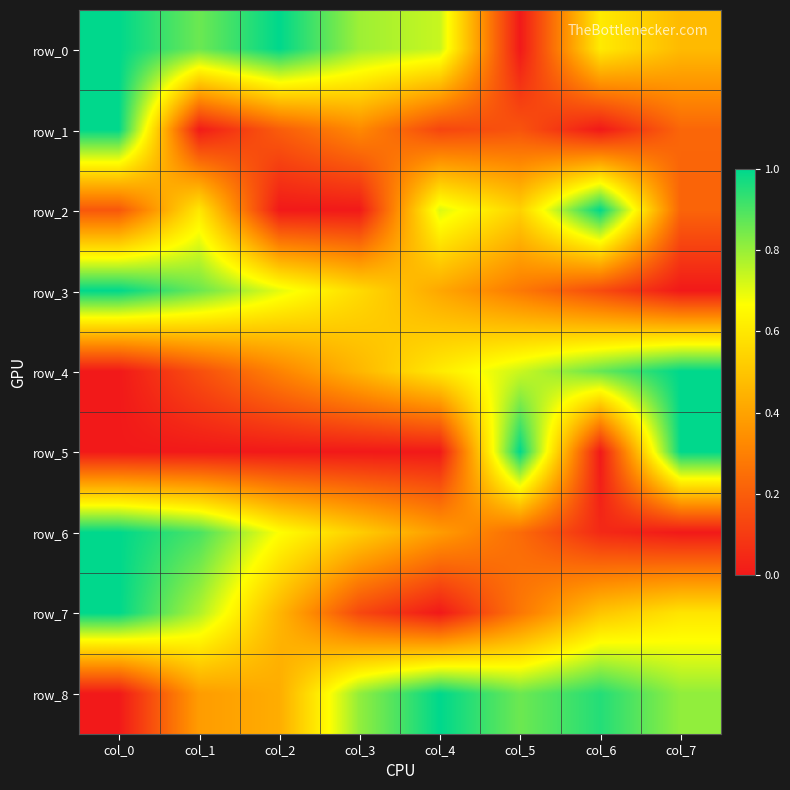

What is the average value of the row_7 series?

0.5